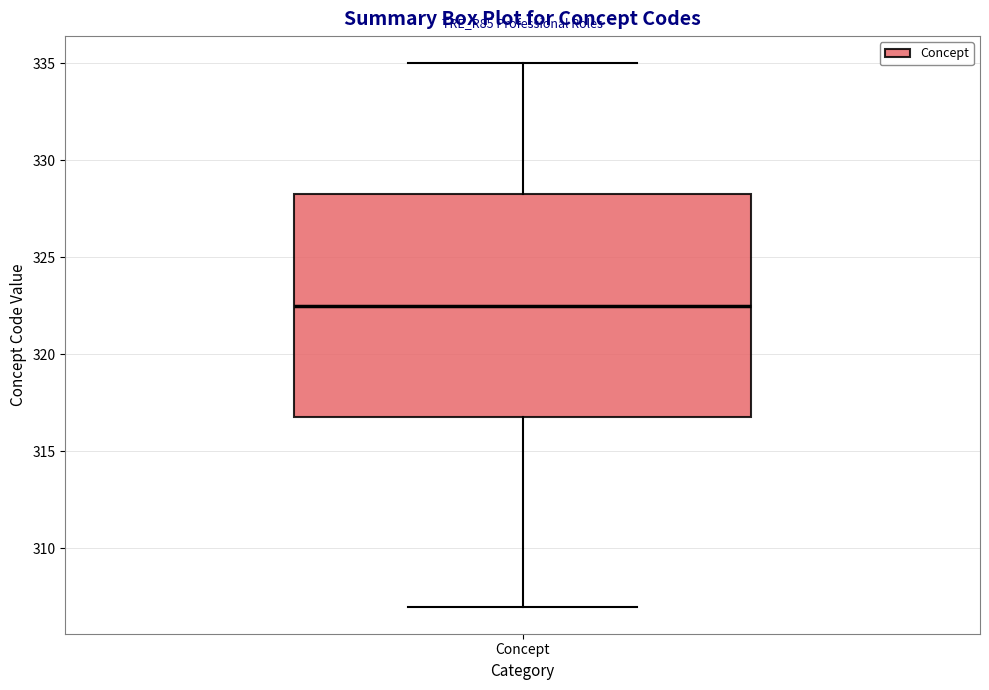

Read this box plot against the y-axis: the position of the median line, the range covered by the box, and the ends of both whiskers. The values are not printed on the chart, so give them approximately, as read against the axis.

median 322.5, box 317.0 to 328.5, whiskers 307.0 to 335.0